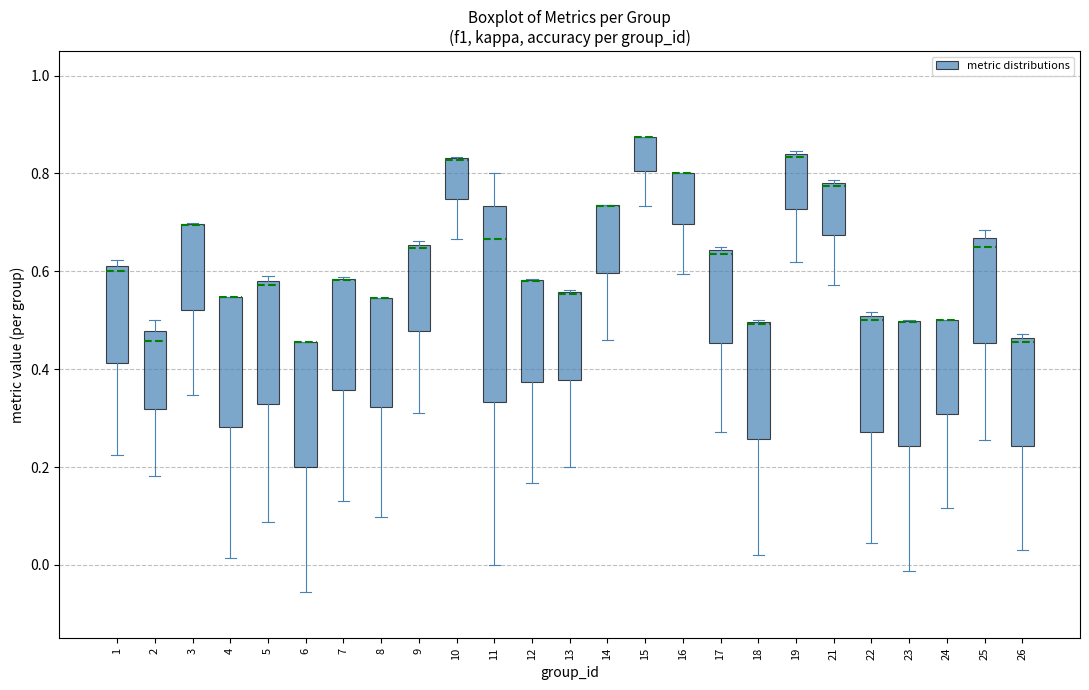

Which box is the tallest, from its lower edge to its upper edge?

11